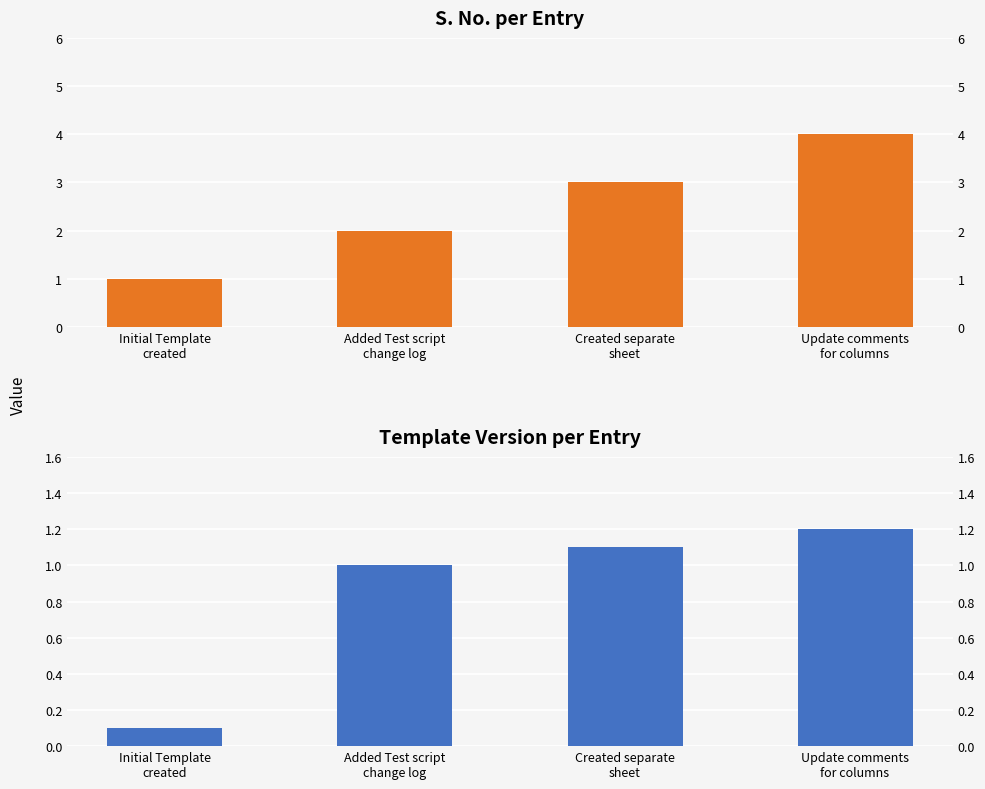

Rank the series by their maximum value, from lowest to highest.

Template Version, S. No.